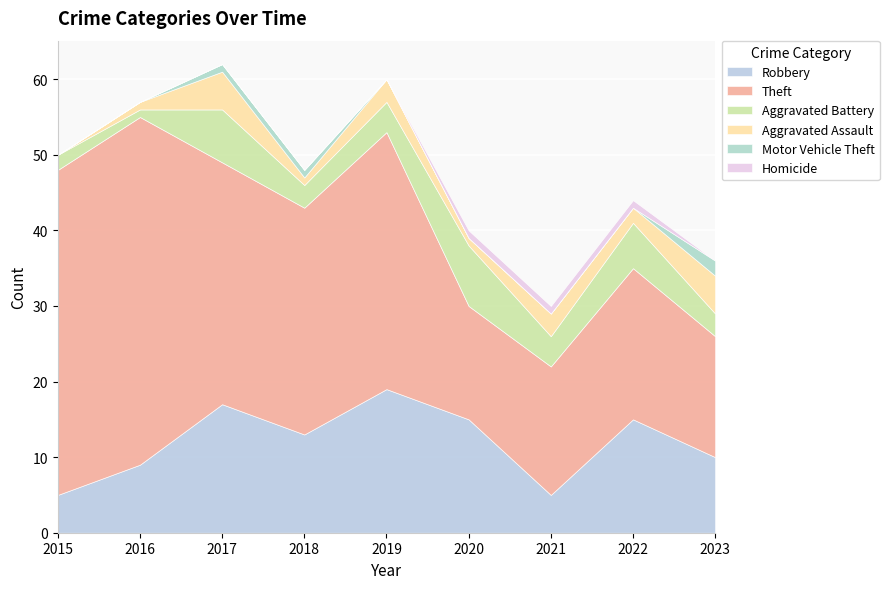

In Aggravated Assault, how many points are higher than both neighbors (excluding endpoints)?

3